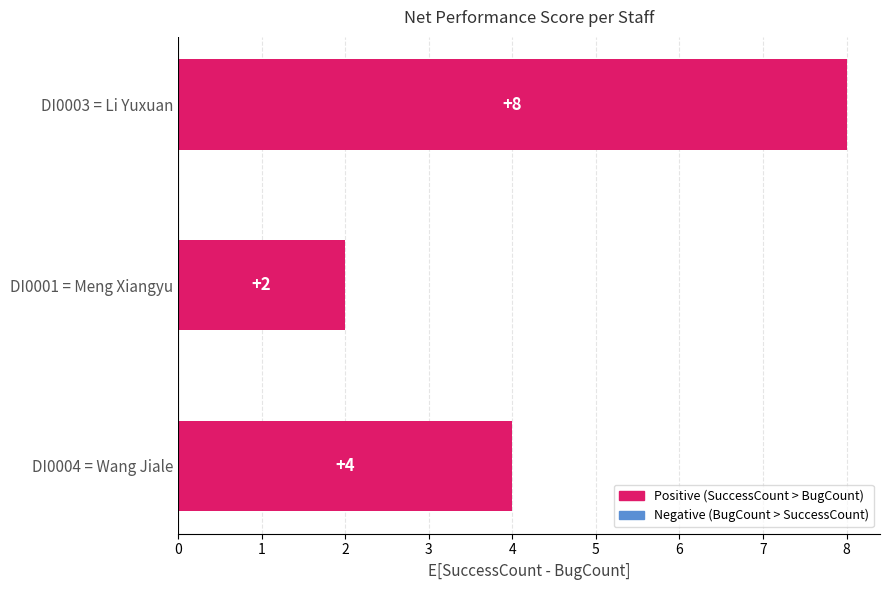

How many bars are there in total?

3